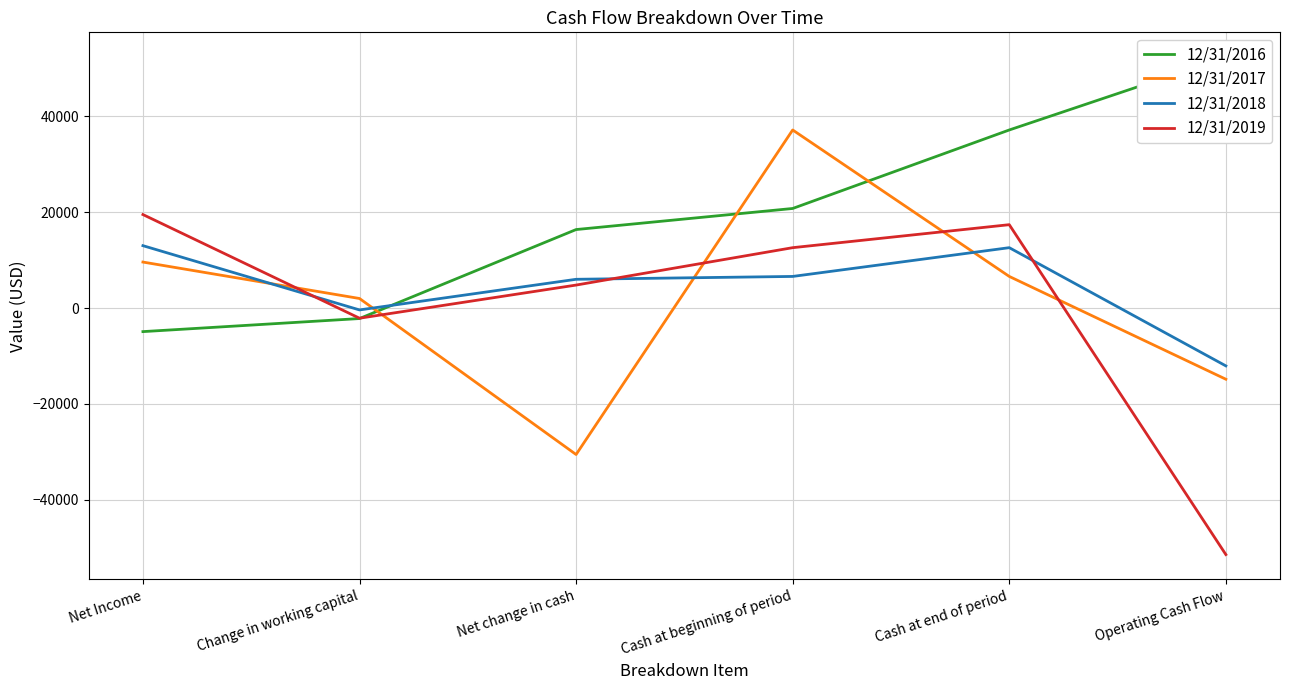

Where is the first local maximum for 12/31/2017?

Cash at beginning of period